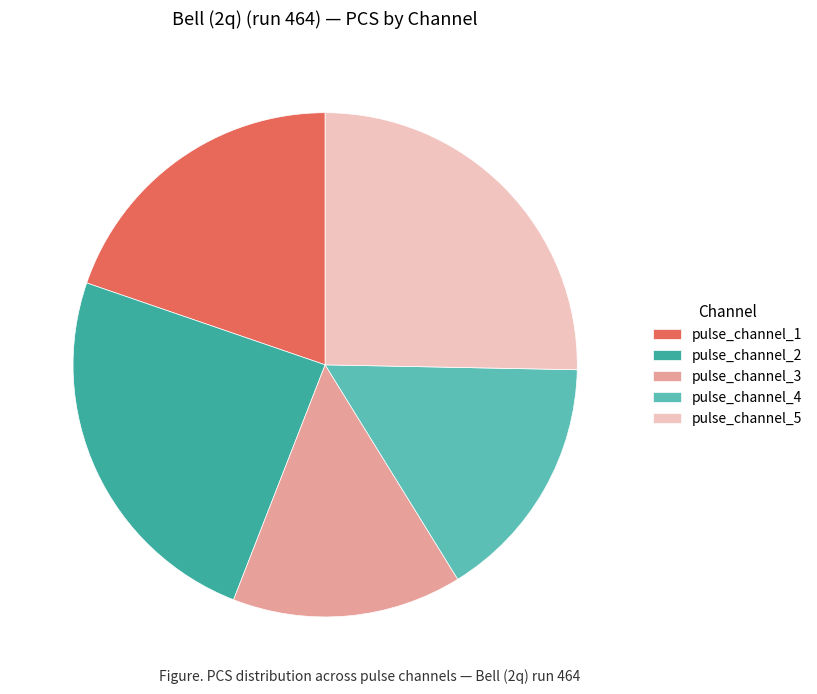

Is pulse_channel_1 the majority of the pie?

No